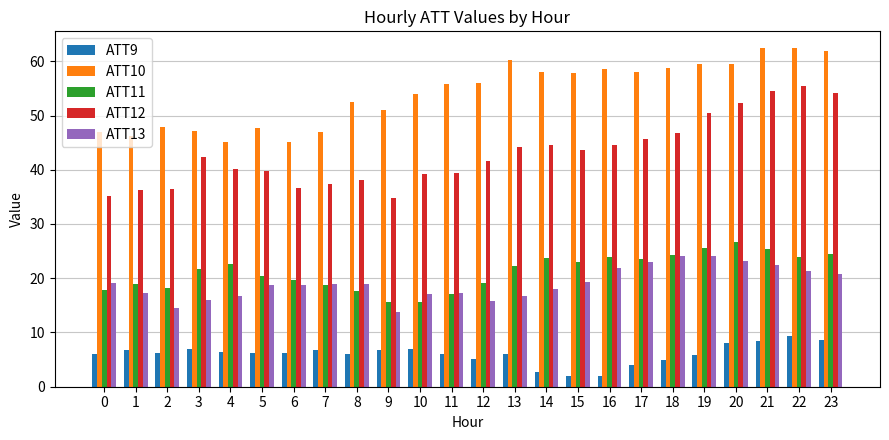

The value of ATT12 at 8 is 63.1. True or false?

False